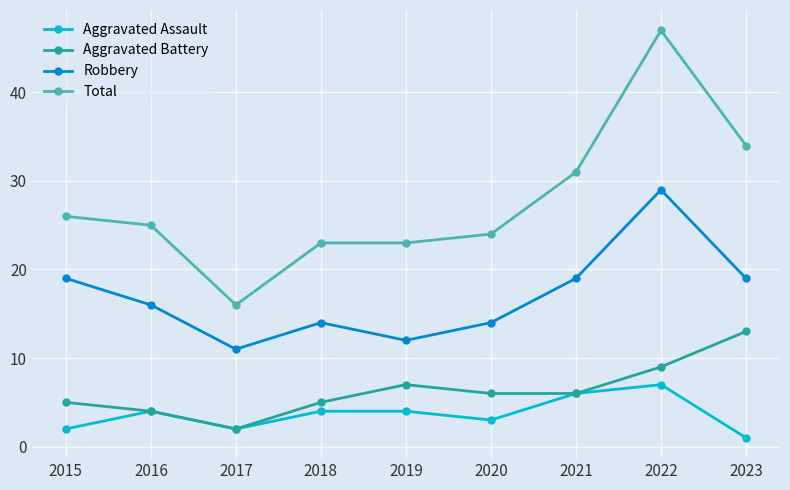

Is it true that Total equals 20 at 2022?

False